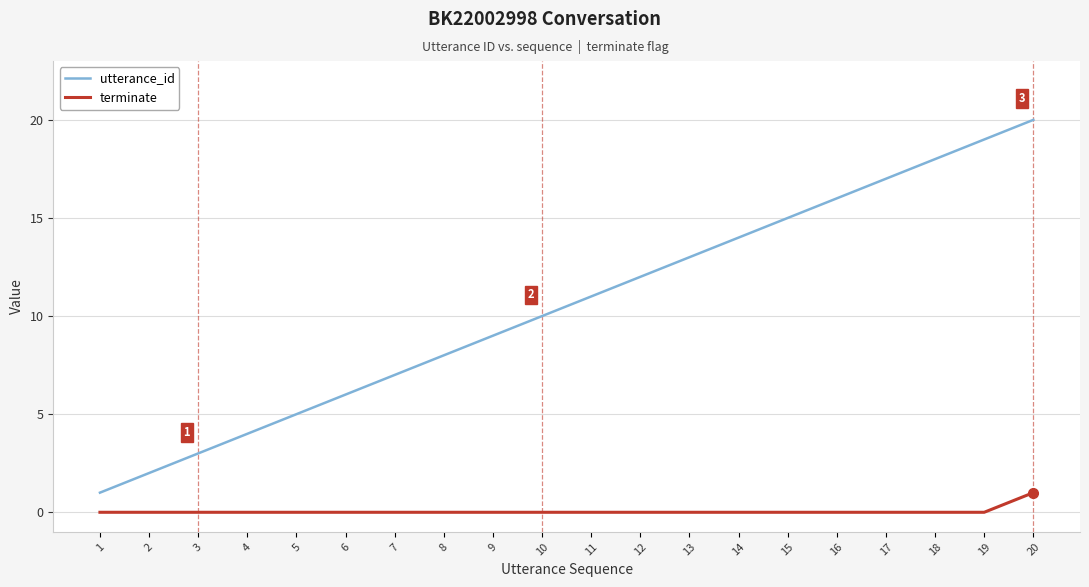

Which series has the largest total across all categories?

utterance_id